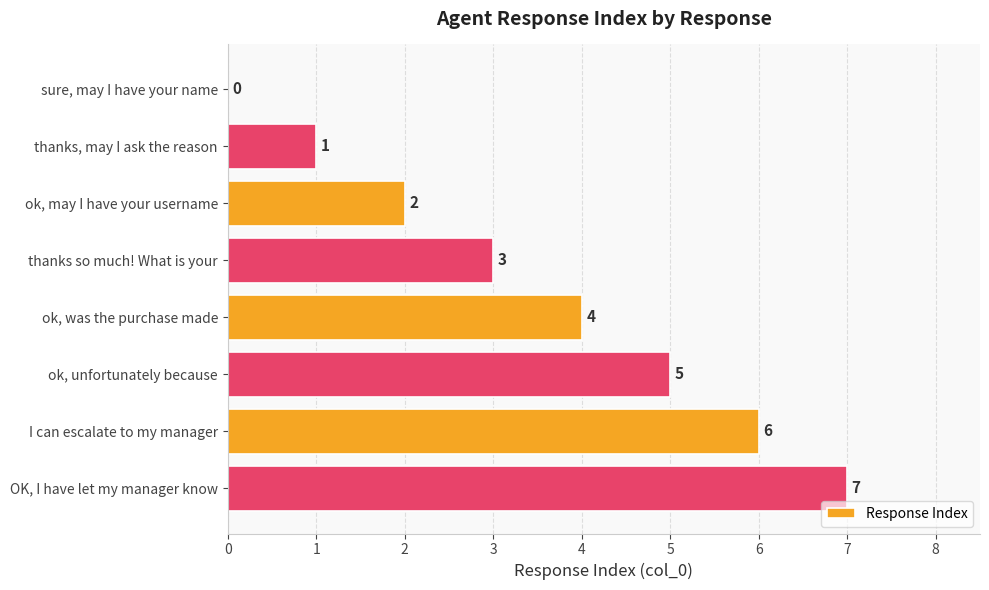

Where is the data nearest to the value 3?

thanks so much! What is your